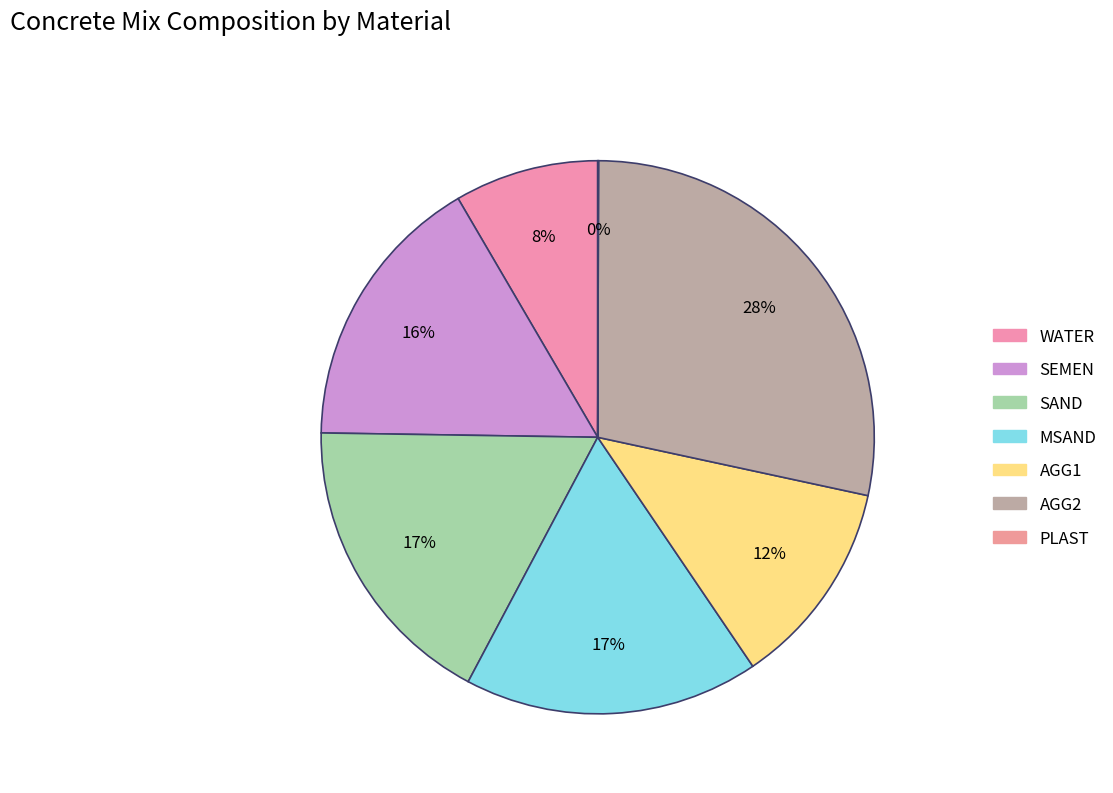

How much of the chart is everything except MSAND?

82.8%